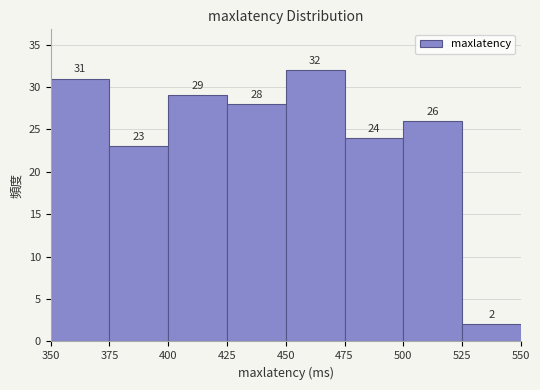

Reading left to right, transcribe this chart: for each bar, give the range it covers on the x-axis and its height.

350 to 375: 31
375 to 400: 23
400 to 425: 29
425 to 450: 28
450 to 475: 32
475 to 500: 24
500 to 525: 26
525 to 550: 2